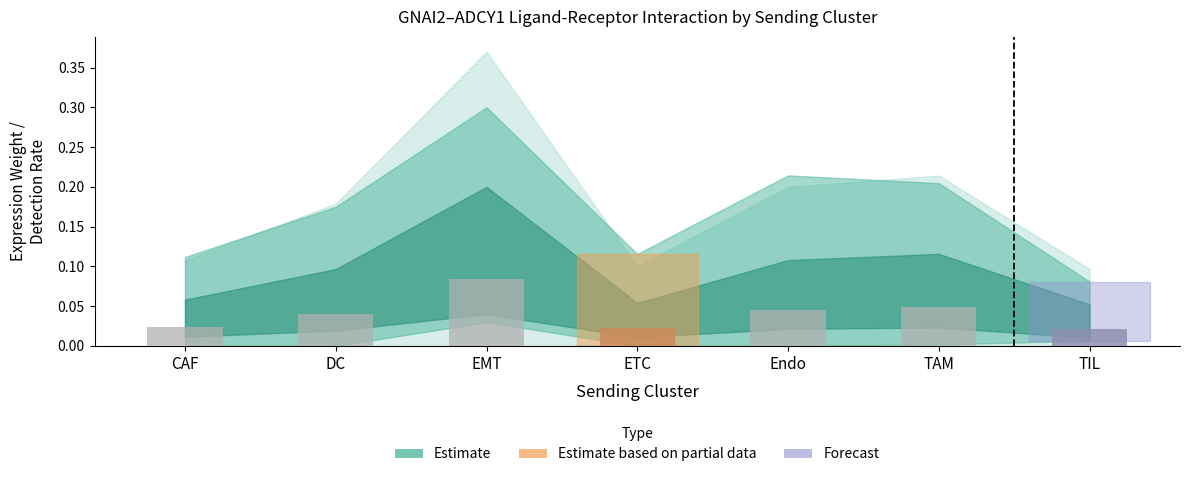

What is the sum of all values?

0.3